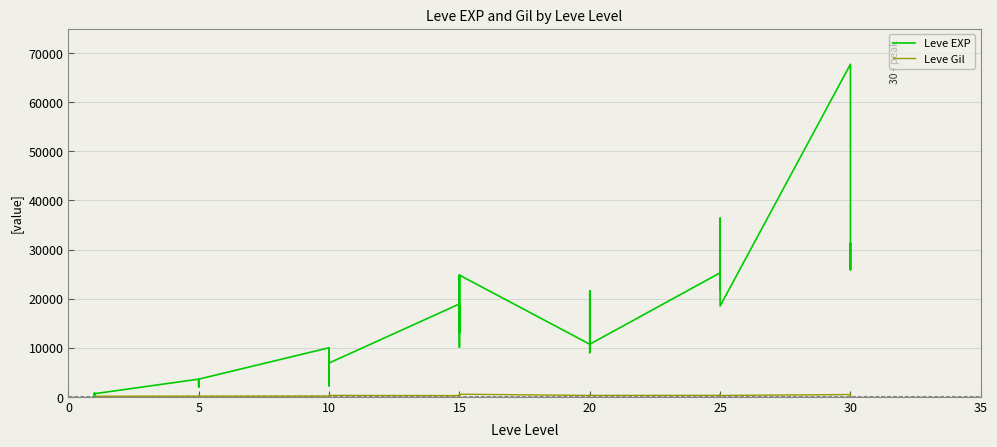

In Leve EXP, how many points are lower than both neighbors (excluding endpoints)?

12